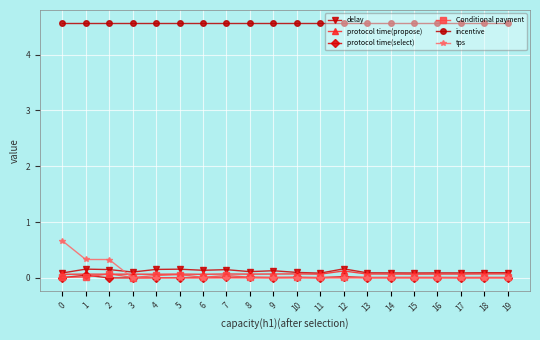

What is the highest value of the incentive series?

4.6